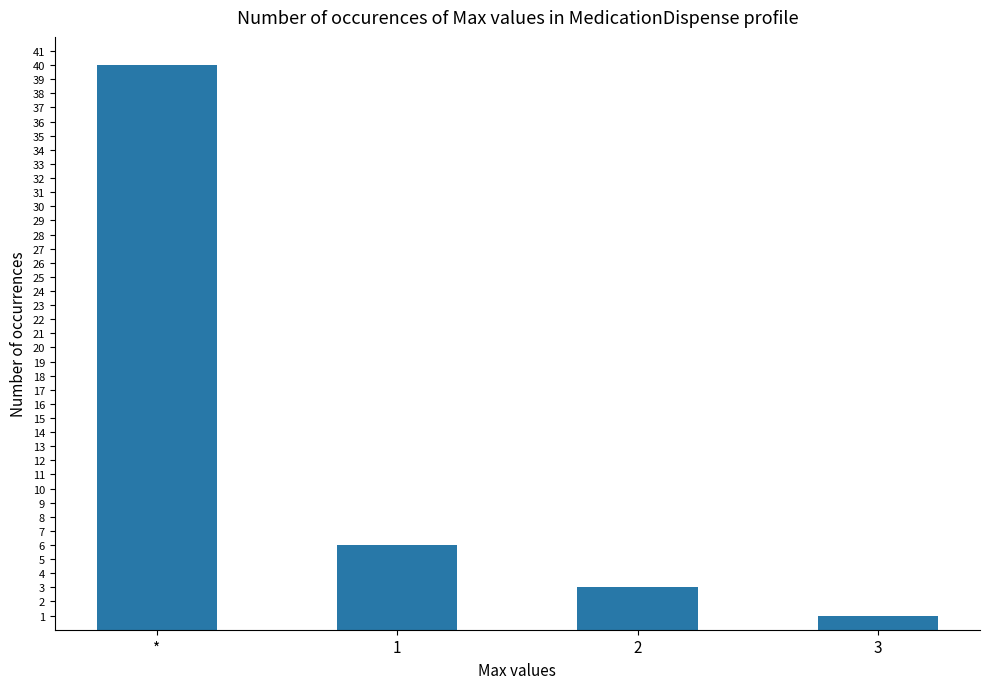

Rank the categories by value from lowest to highest.

3, 2, 1, *